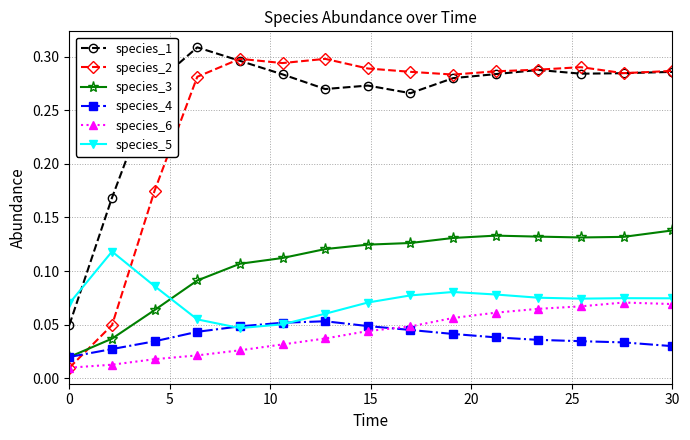

Which series has the widest spread of values?

species_2